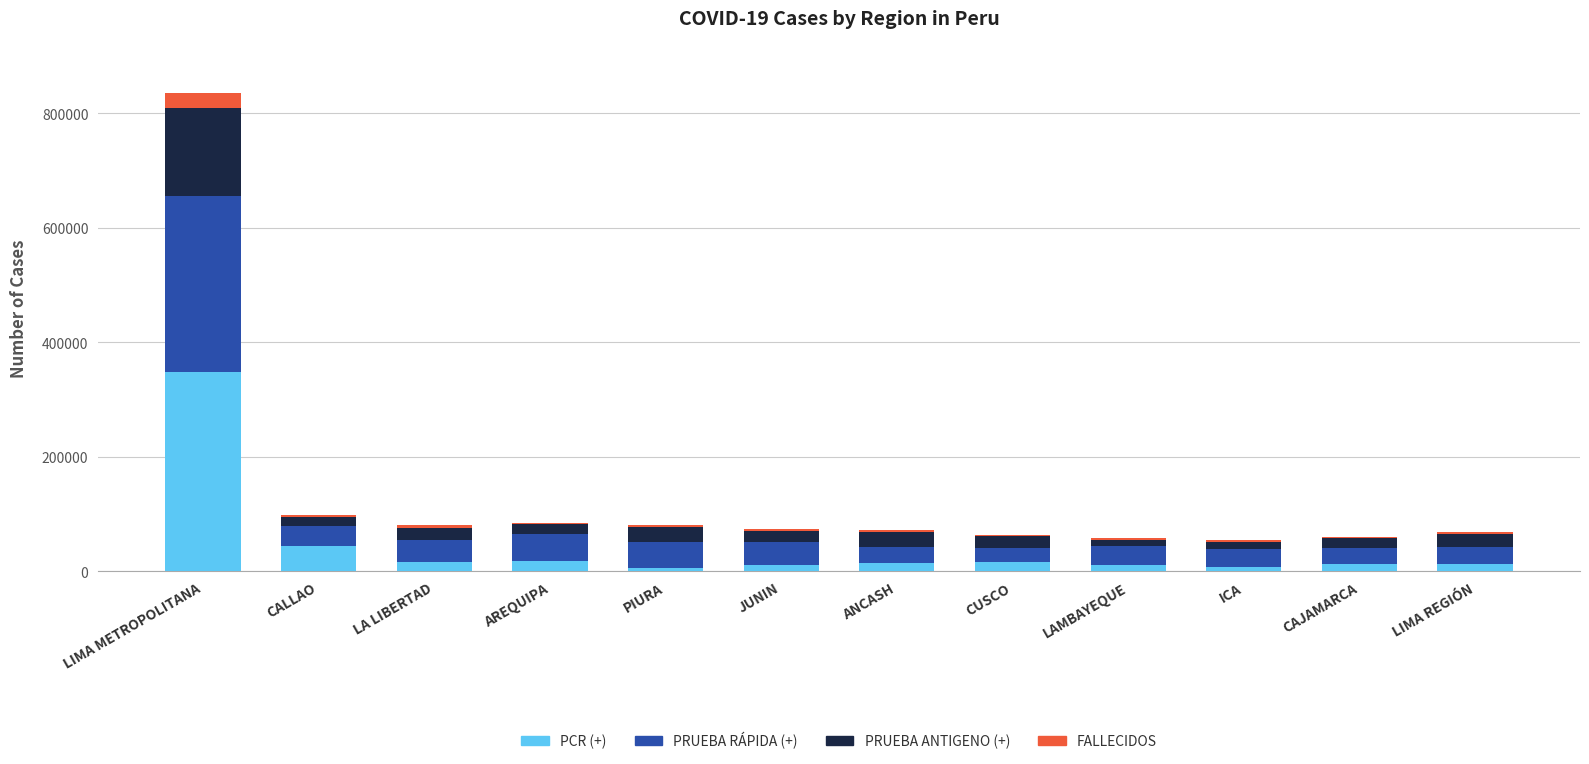

True or false: PCR (+) has a value of 347507 at LIMA METROPOLITANA.

True